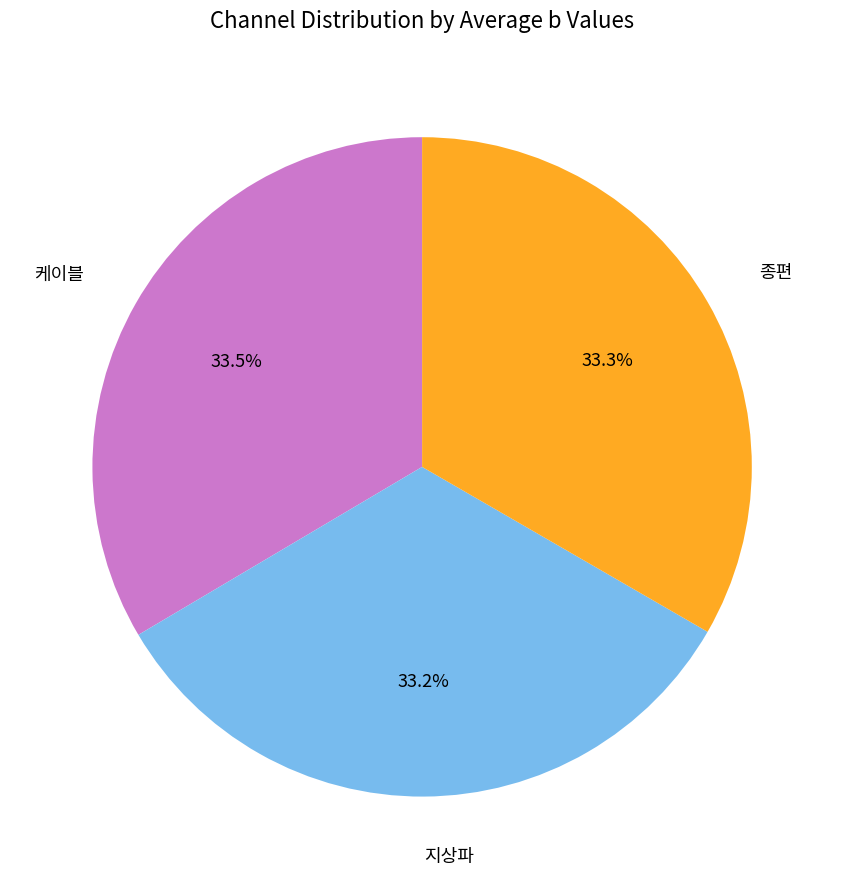

What is the total percentage of 케이블 and 종편?

66.8%